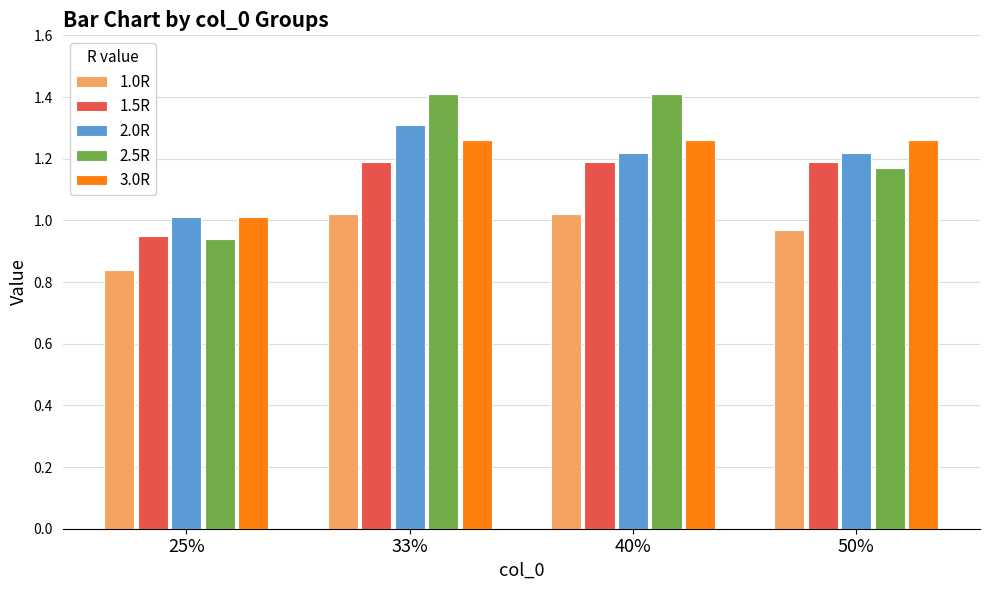

At which label is 1.5R closest to 1?

25%